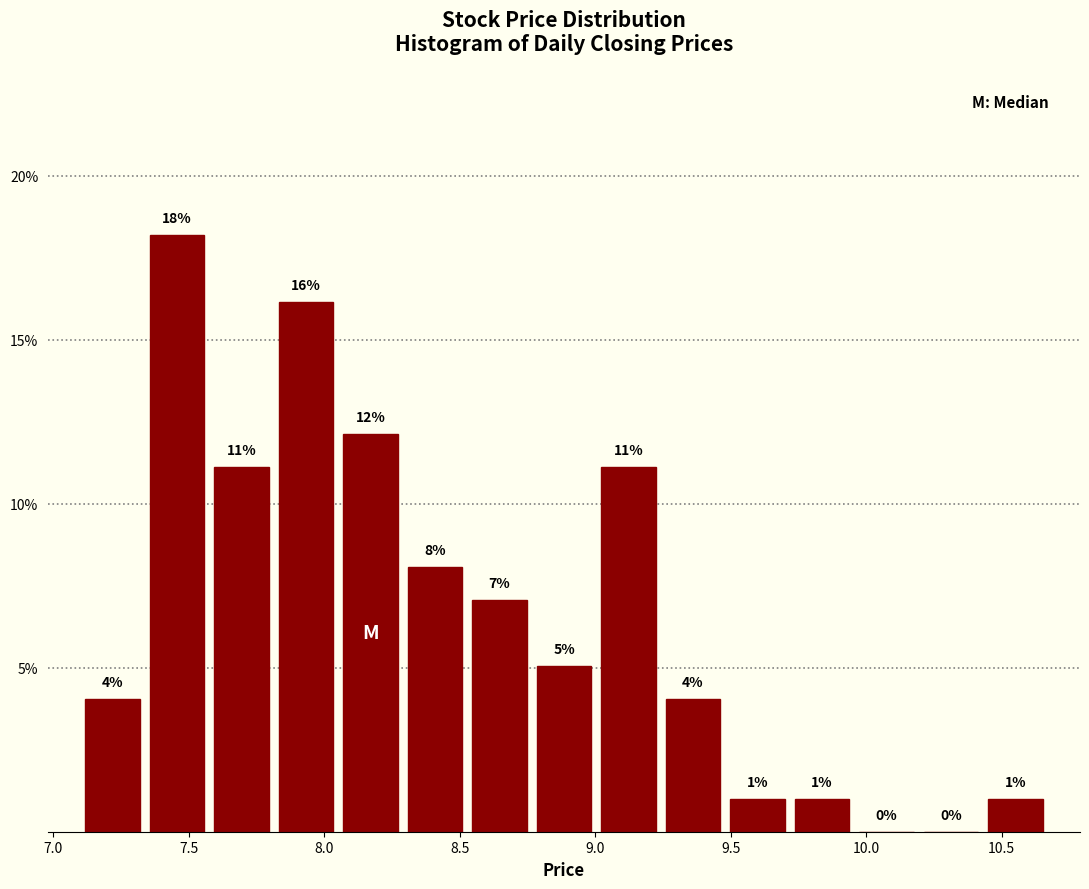

Which range on the x-axis has the tallest bar?

7.35 to 7.60